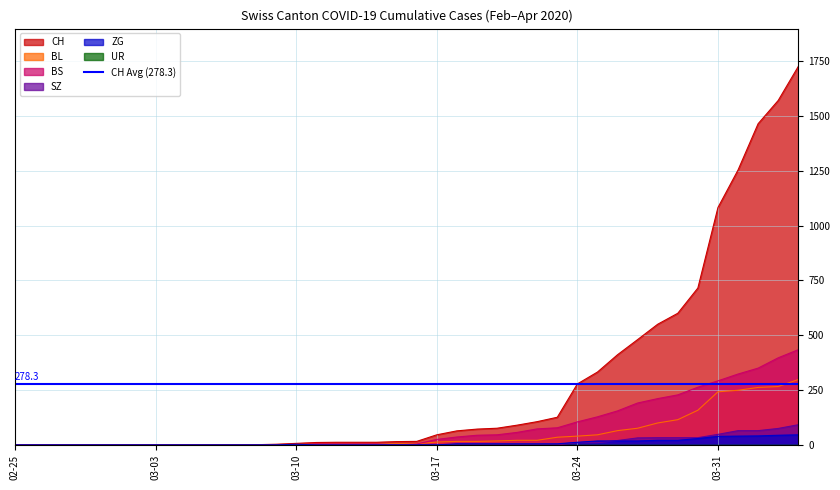

What is the difference between the maximum and second lowest values in the CH series?

1725